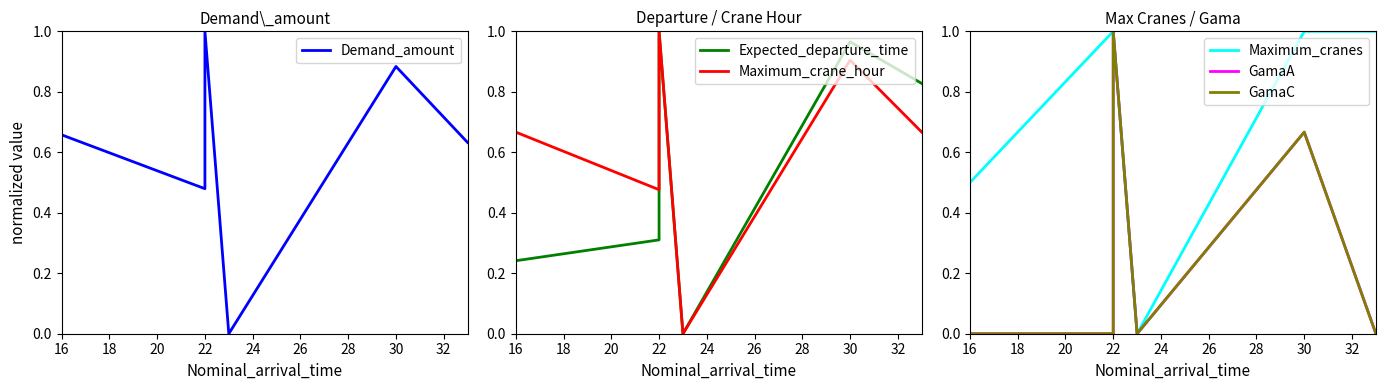

What is the highest value of the Maximum_cranes series?

1.0